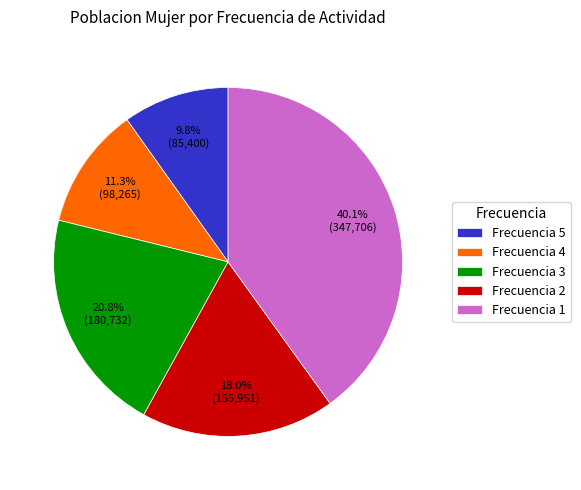

Approximately how many times larger is the value at Frecuencia 4 compared to Frecuencia 2?

0.6